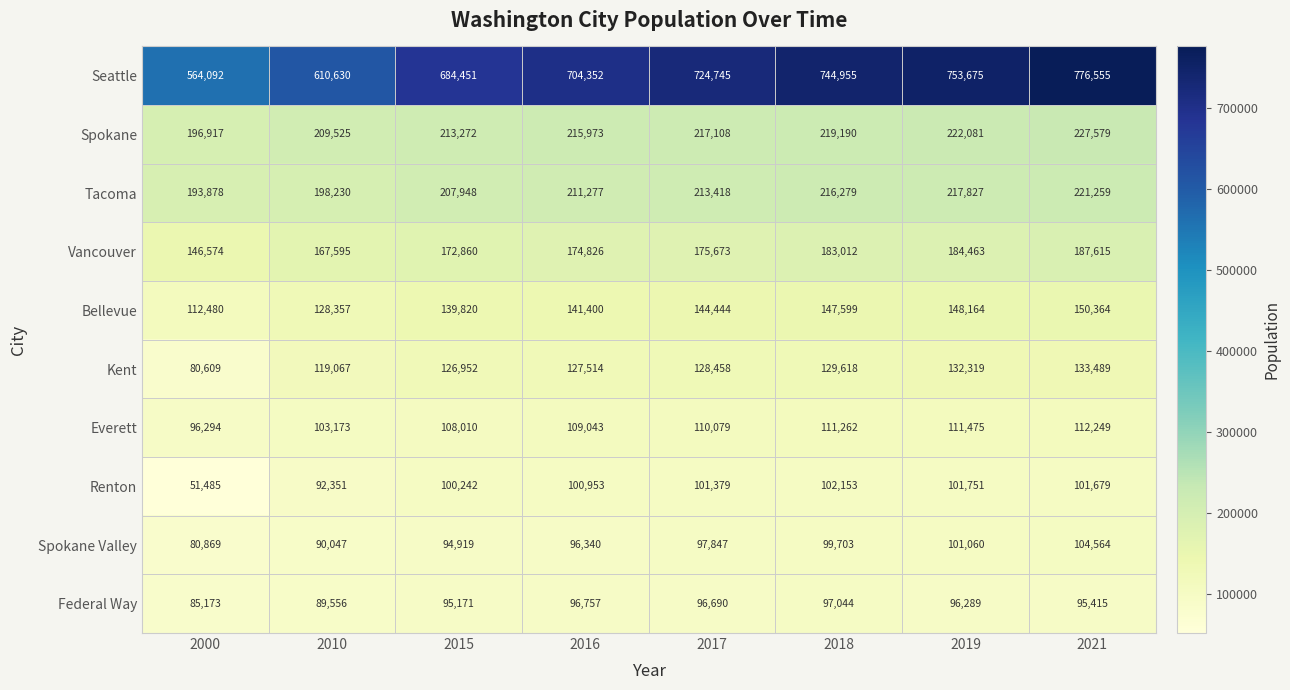

Where is Renton nearest to the value 76819?

2010